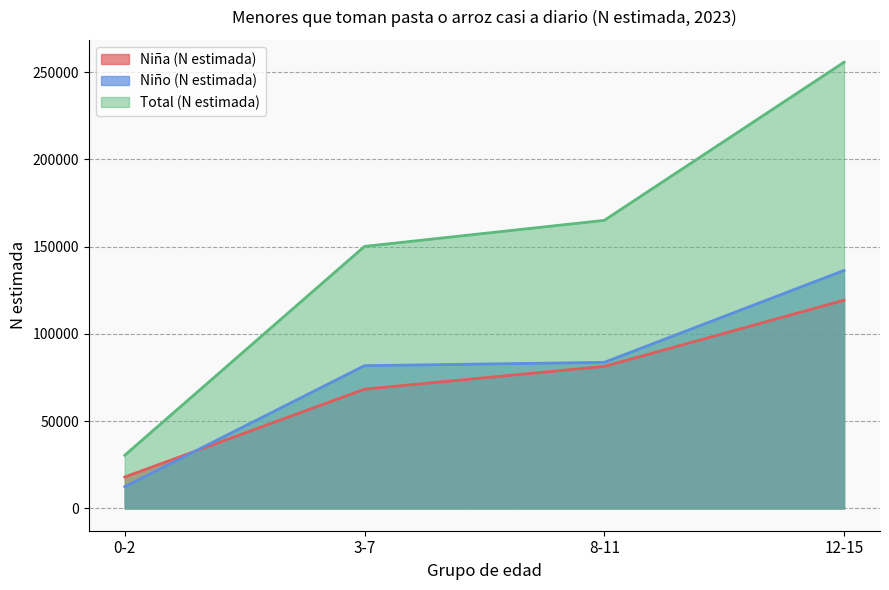

Is it true that Total (N estimada) equals 165025 at 8-11?

True